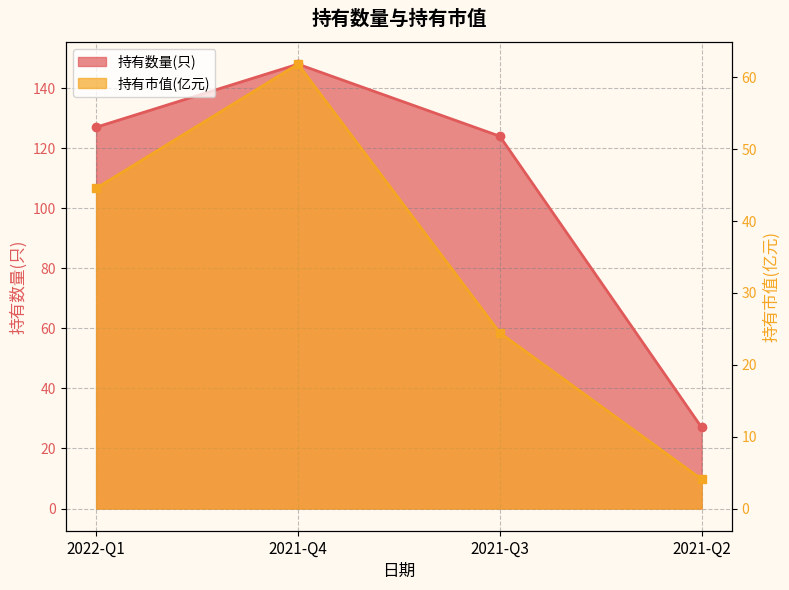

True or false: 持有市值(亿元) and 持有数量(只) cross at least once.

False